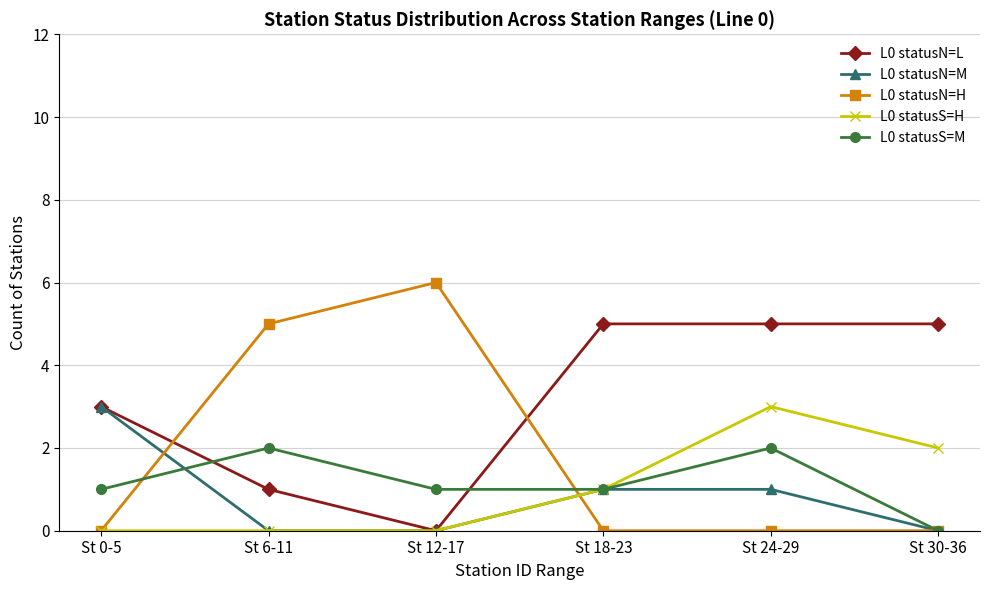

How many lines are shown in the chart?

5